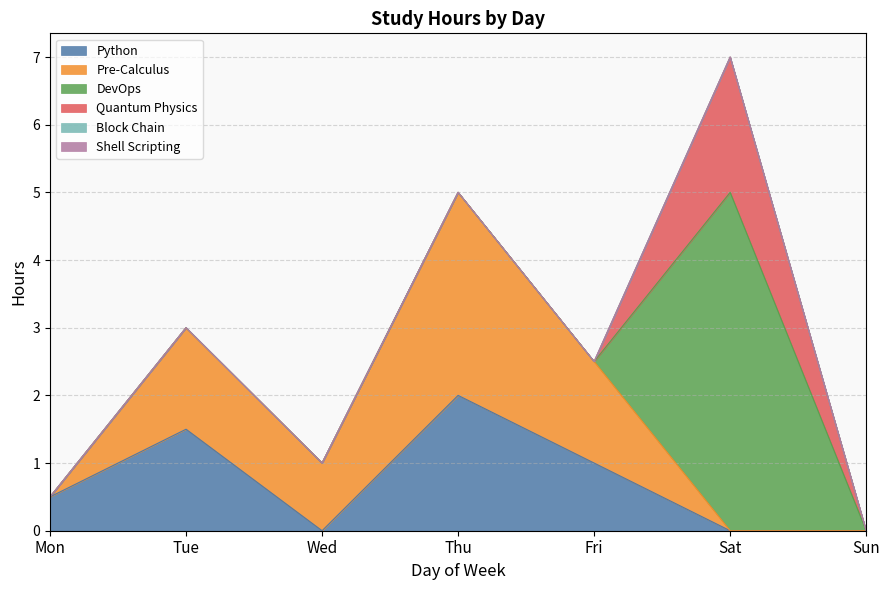

What is the difference between the maximum and minimum values in the Python series?

2.0